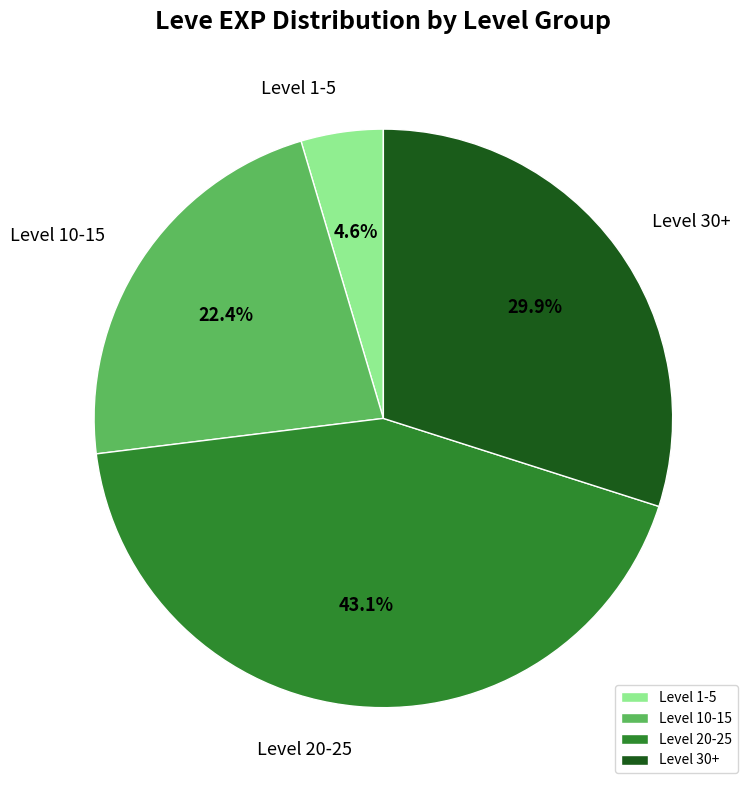

How many slices are in this pie chart?

4